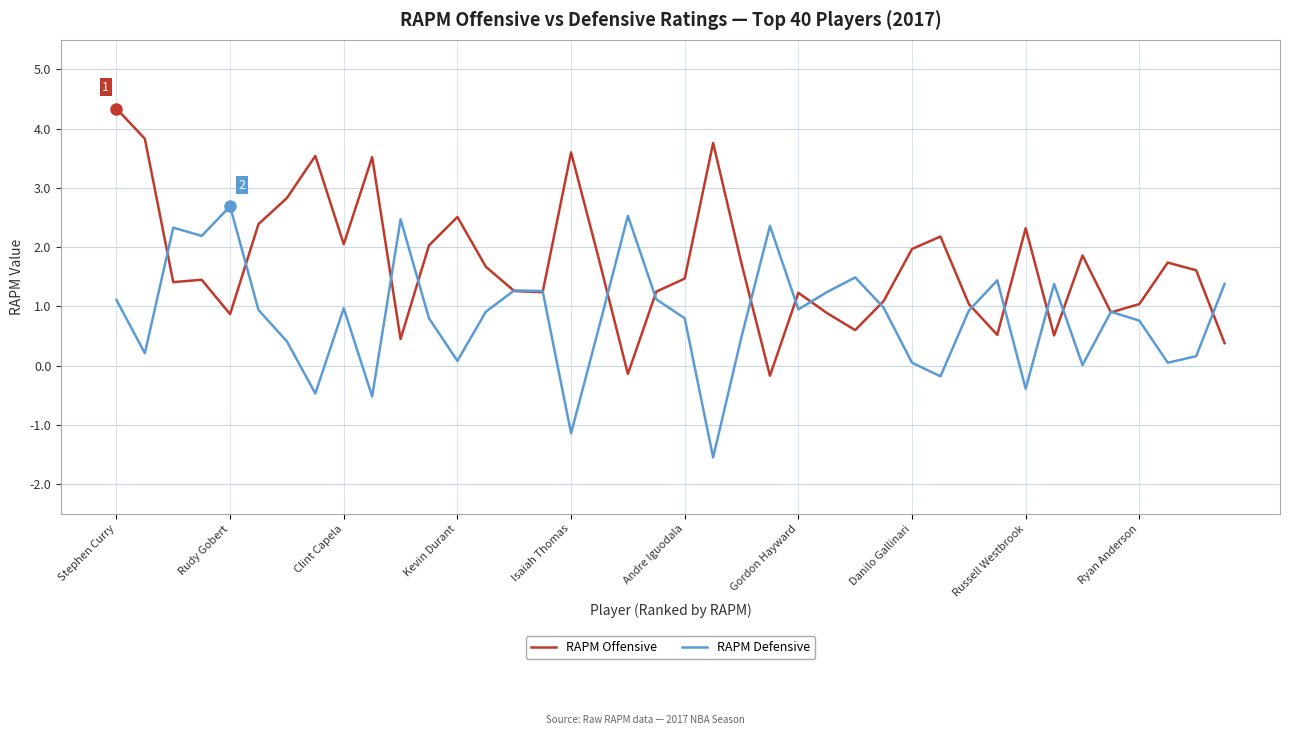

What is the maximum value shown in the chart?

4.3